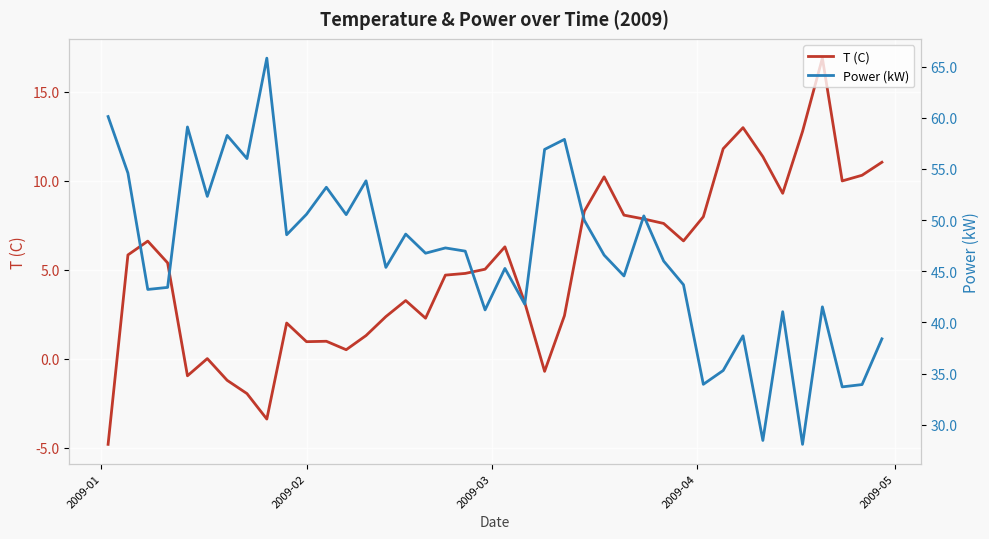

What is the maximum value for T (C)?

16.9